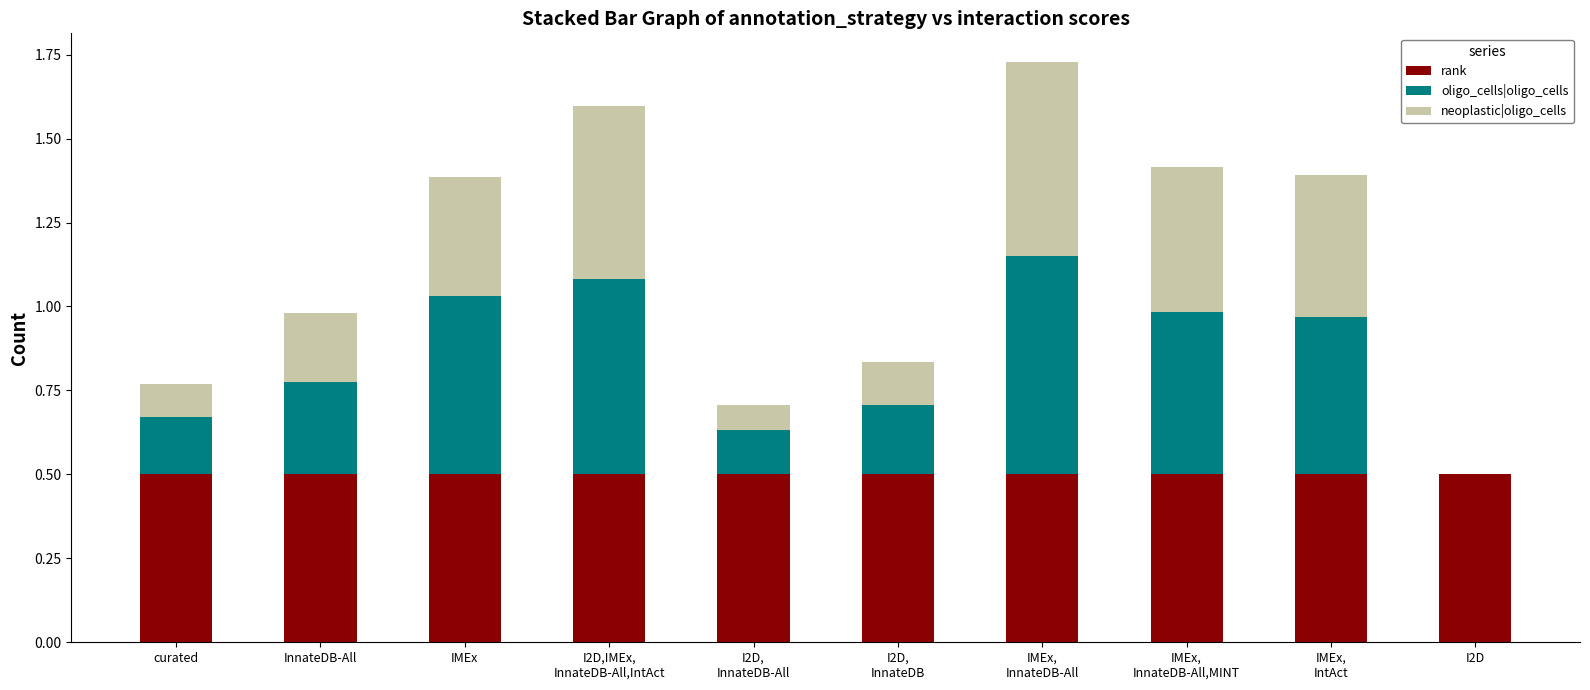

Are the bars horizontal?

No